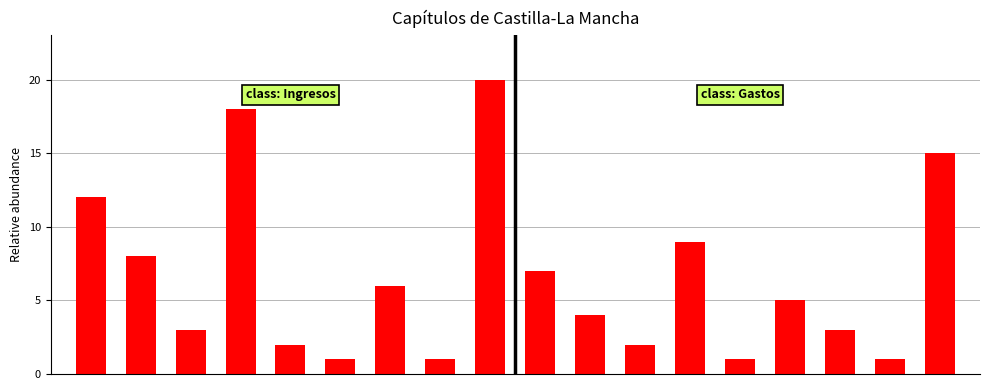

What is the value of the 5th bar from the left?

2